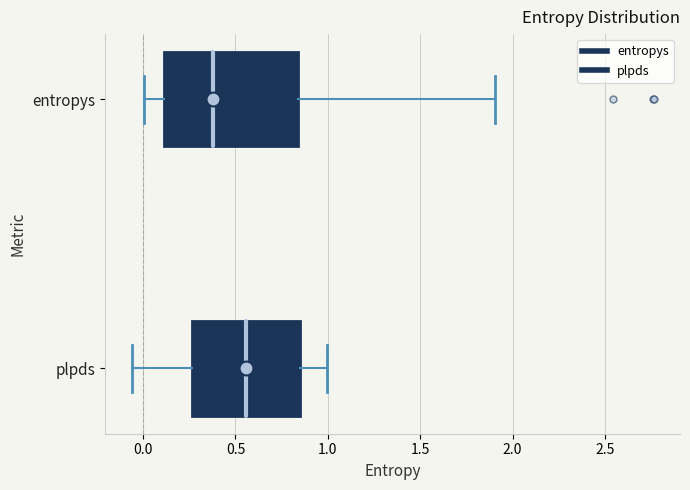

Reading bottom to top, read every box against the x-axis: the position of its median line, the range the box covers, and the ends of its whiskers. The values are not printed on the chart, so give them approximately, as read against the axis.

plpds: median 0.55, box 0.25 to 0.85, whiskers -0.05 to 1.00
entropys: median 0.40, box 0.10 to 0.85, whiskers 0.00 to 1.90